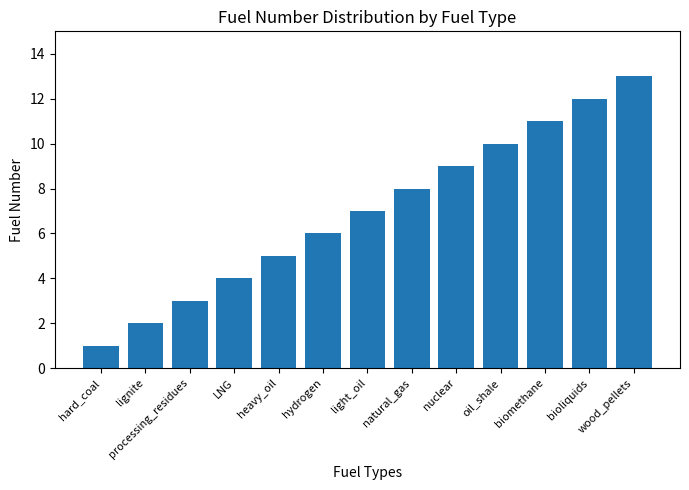

What is the smallest value displayed?

1